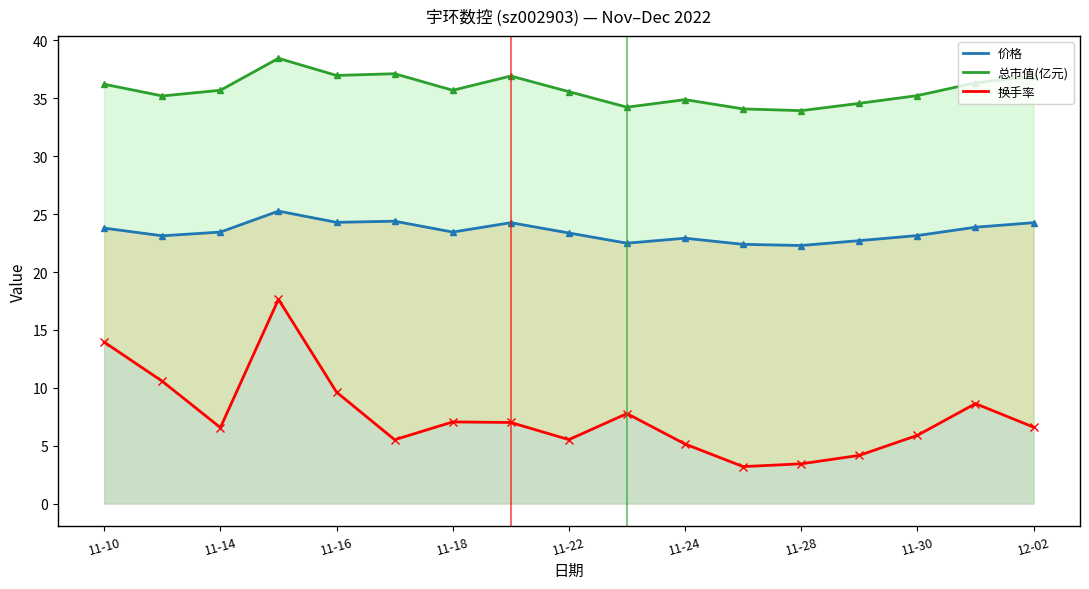

Is it true that 总市值(亿元) equals 37.1 at 2022-11-17?

True